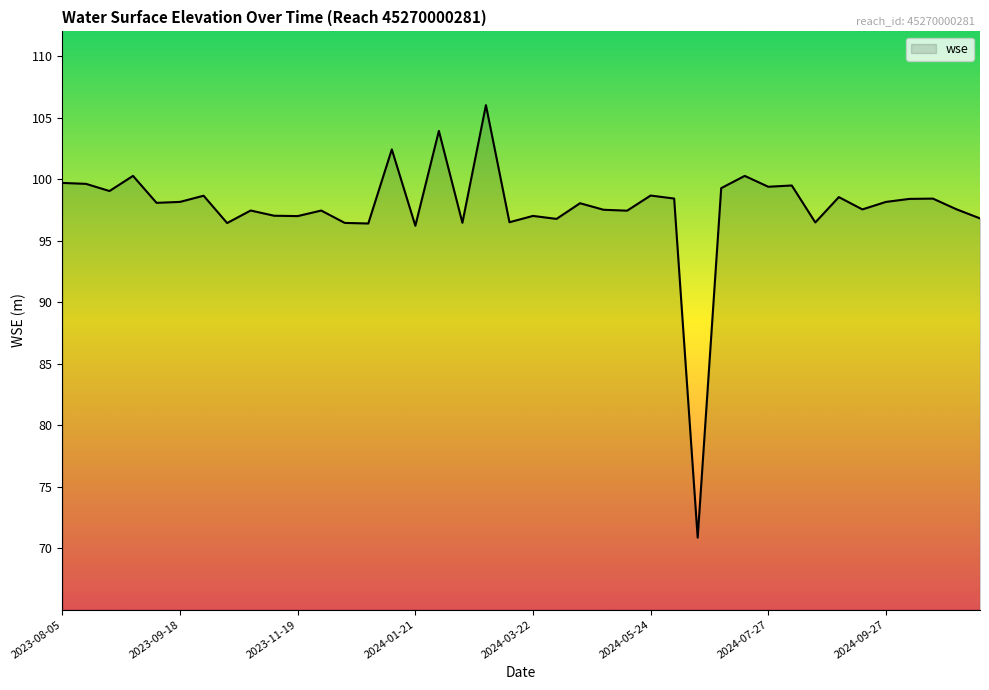

What is the smallest value displayed?

70.9